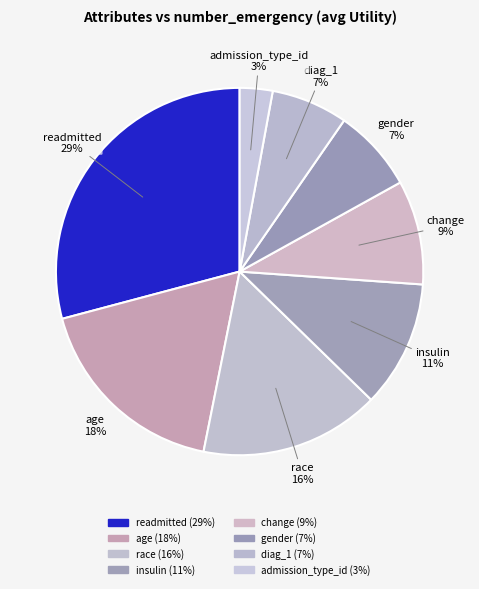

How many slices are in this pie chart?

8